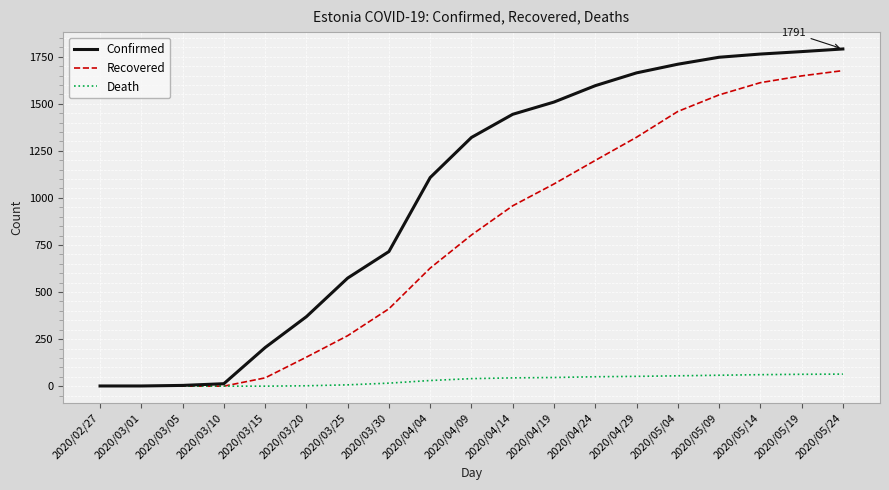

Rank the series by their average value, from highest to lowest.

Confirmed, Recovered, Death